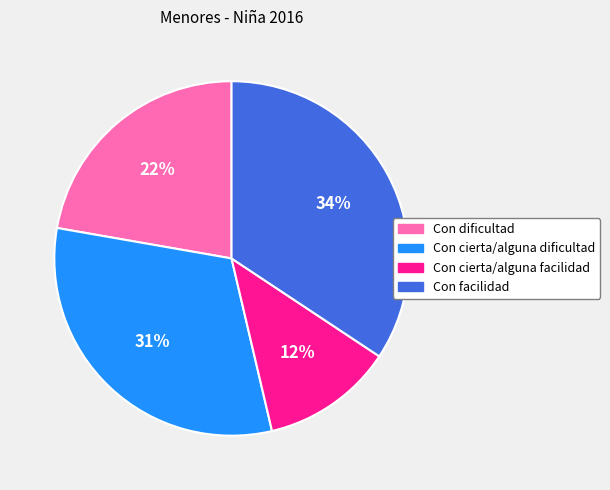

Is it true that Con cierta/alguna facilidad is 4% of the pie?

False